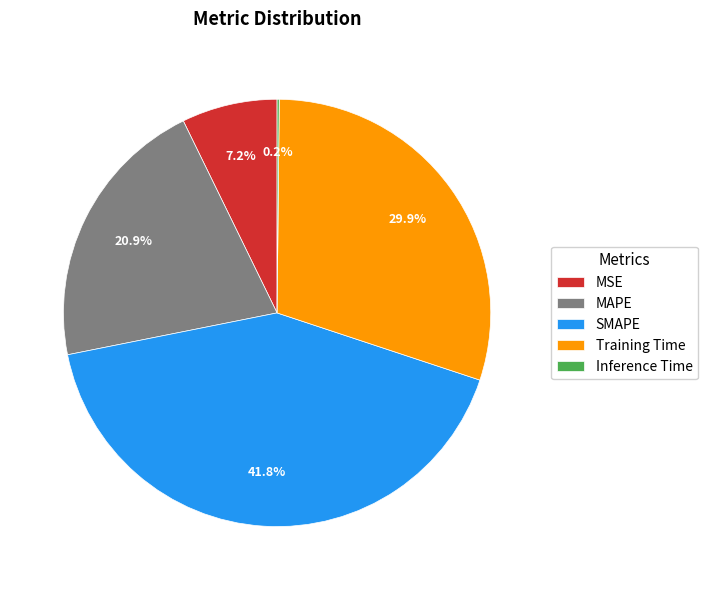

Is it true that MAPE is 14% of the pie?

False